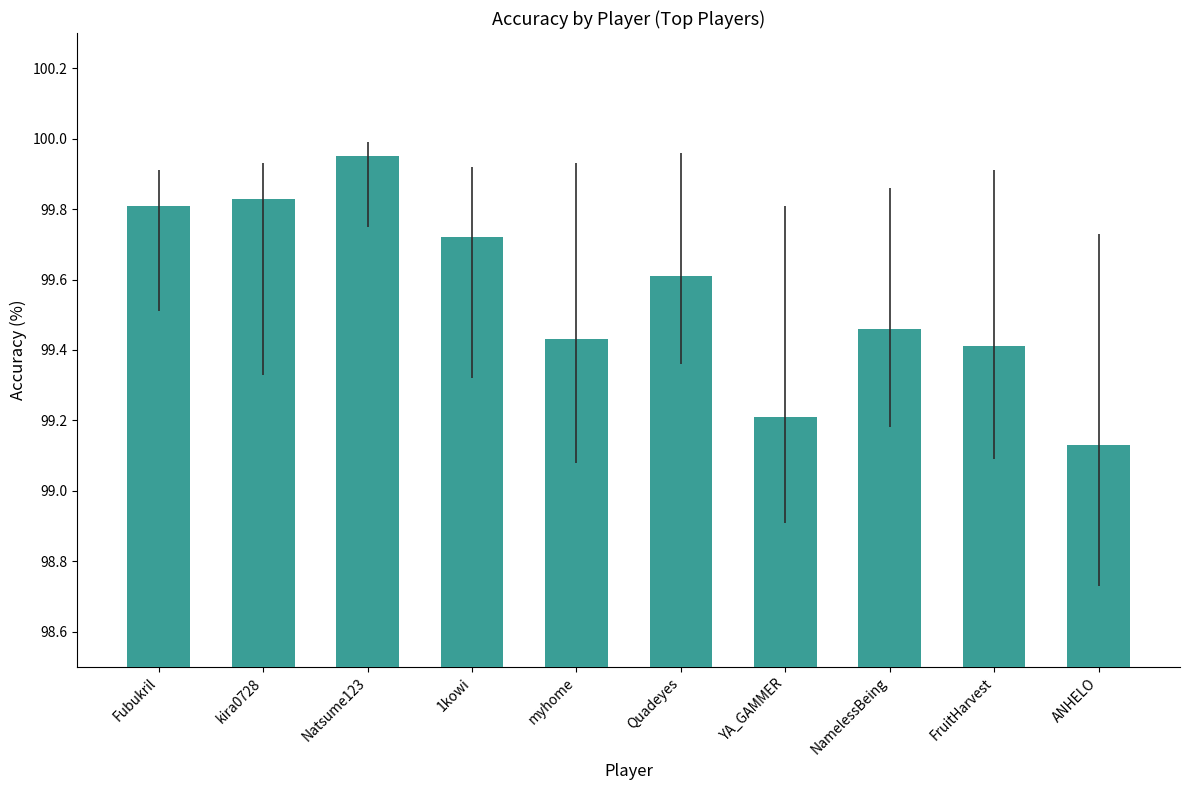

Rank the categories by value from lowest to highest.

ANHELO, YA_GAMMER, FruitHarvest, myhome, NamelessBeing, Quadeyes, 1kowi, Fubukril, kira0728, Natsume123